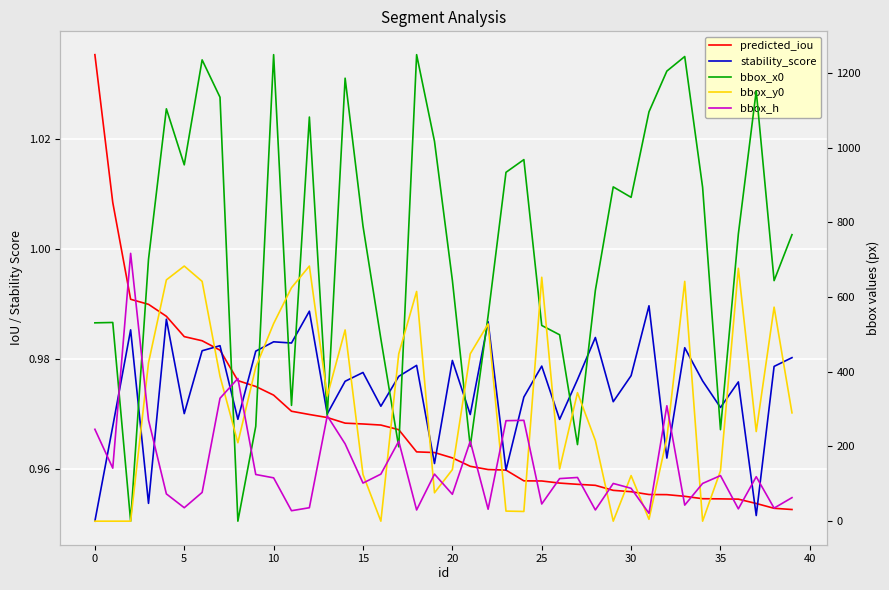

Rank the series by their maximum value, from highest to lowest.

bbox_x0, bbox_h, bbox_y0, predicted_iou, stability_score